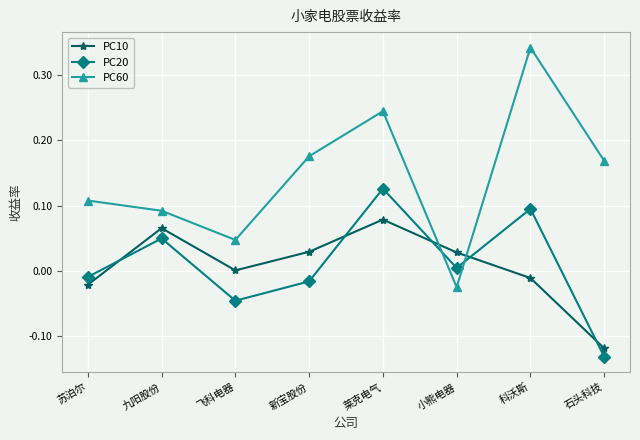

Where is the first local maximum for PC60?

莱克电气